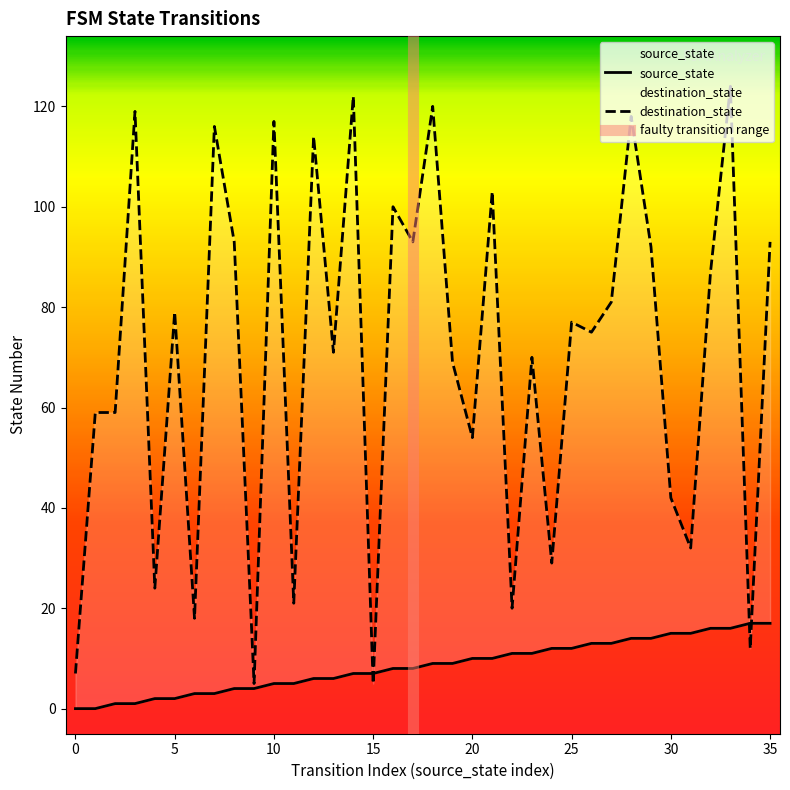

In destination_state, how many points are higher than both neighbors (excluding endpoints)?

13